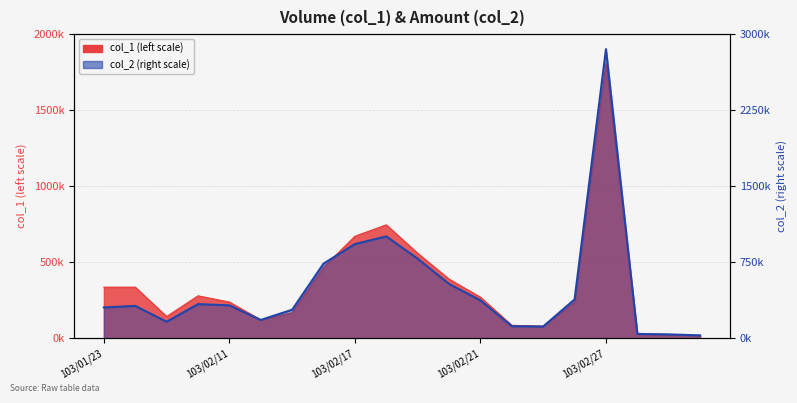

How many lines are shown in the chart?

2